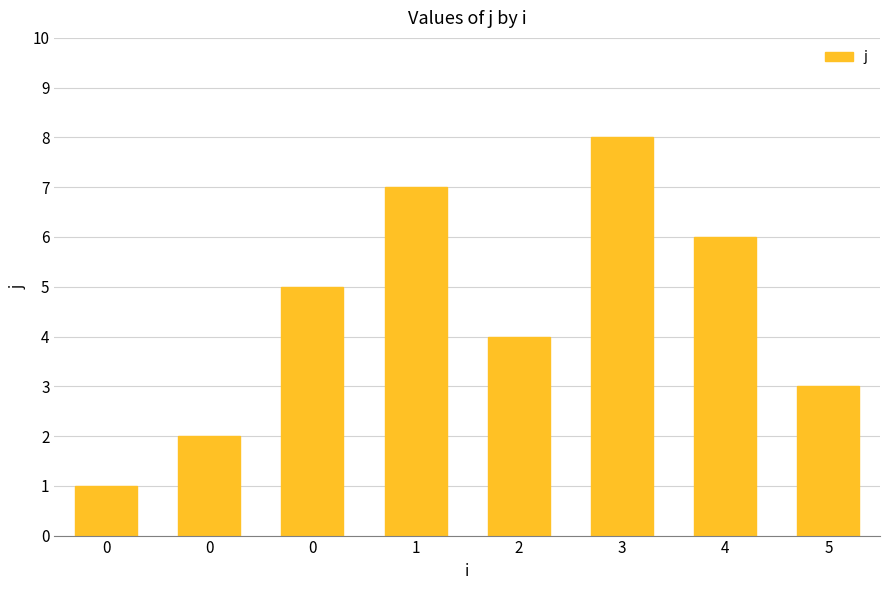

How many bars are there in total?

8